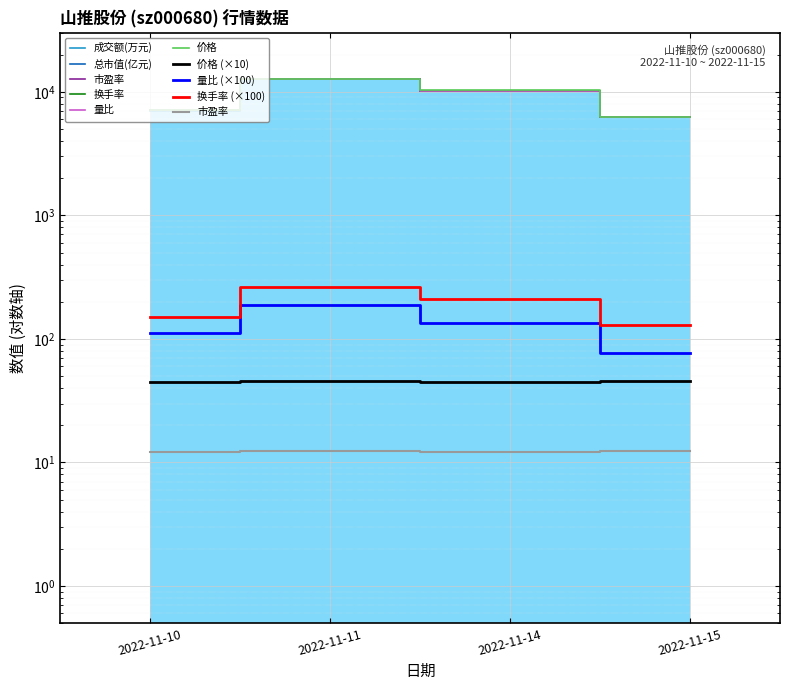

Reading right to left, what are all the values shown in this chart?

价格: 2022-11-15=45.3	2022-11-14=44.9	2022-11-11=45.6	2022-11-10=44.6
量比: 2022-11-15=77.0	2022-11-14=135.0	2022-11-11=188.0	2022-11-10=112.0
换手率: 2022-11-15=130.0	2022-11-14=212.0	2022-11-11=262.0	2022-11-10=150.0
市盈率: 2022-11-15=12.3	2022-11-14=12.2	2022-11-11=12.4	2022-11-10=12.1
成交额(万元): 2022-11-15=6197.0	2022-11-14=10151.0	2022-11-11=12641.0	2022-11-10=7039.0